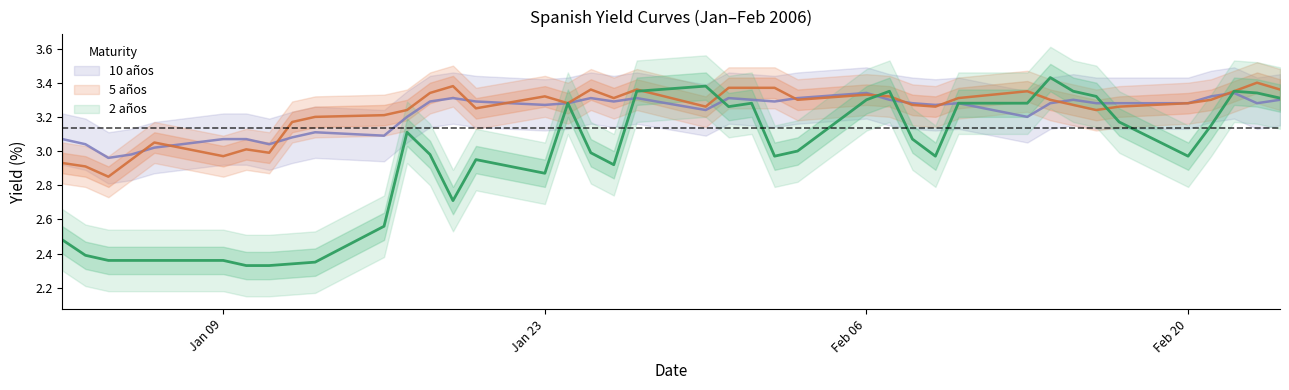

Rank the categories by 2 años value from lowest to highest.

10-01-2006, 11-01-2006, 12-01-2006, 13-01-2006, 04-01-2006, 05-01-2006, 06-01-2006, 09-01-2006, 03-01-2006, 02-01-2006, 16-01-2006, 19-01-2006, 23-01-2006, 26-01-2006, 20-01-2006, 02-02-2006, 09-02-2006, 20-02-2006, 18-01-2006, 25-01-2006, 03-02-2006, 08-02-2006, 17-01-2006, 21-02-2006, 17-02-2006, 31-01-2006, 24-01-2006, 01-02-2006, 10-02-2006, 13-02-2006, 06-02-2006, 24-02-2006, 16-02-2006, 23-02-2006, 27-01-2006, 07-02-2006, 15-02-2006, 22-02-2006, 30-01-2006, 14-02-2006